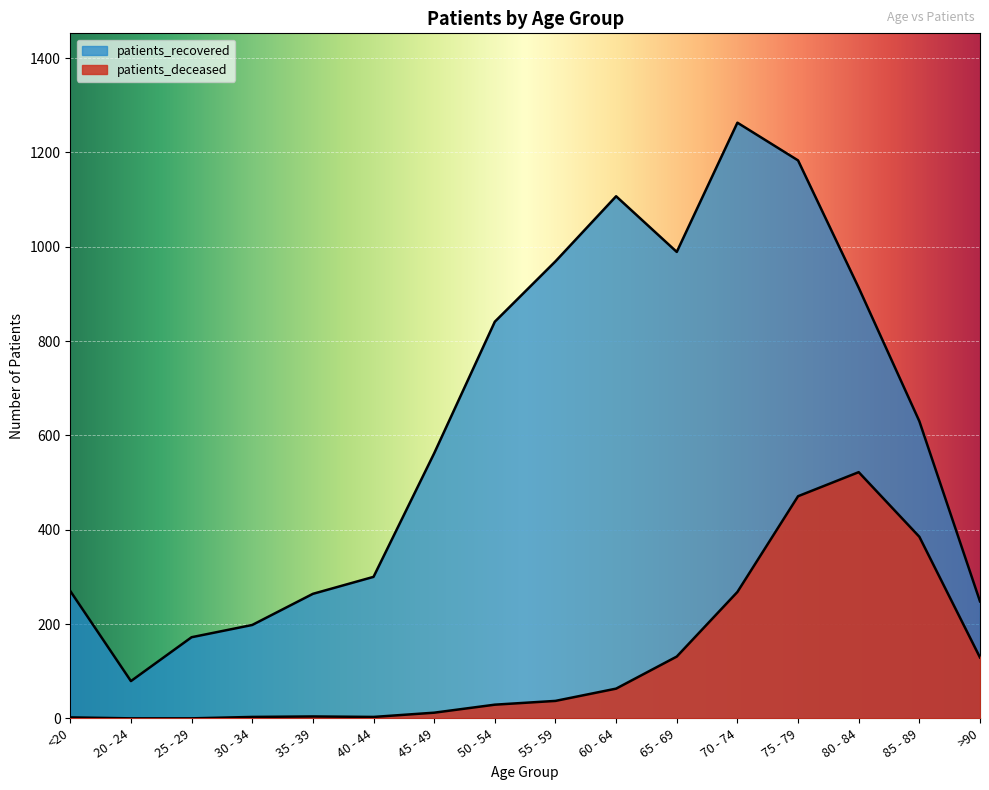

How many lines are shown in the chart?

2